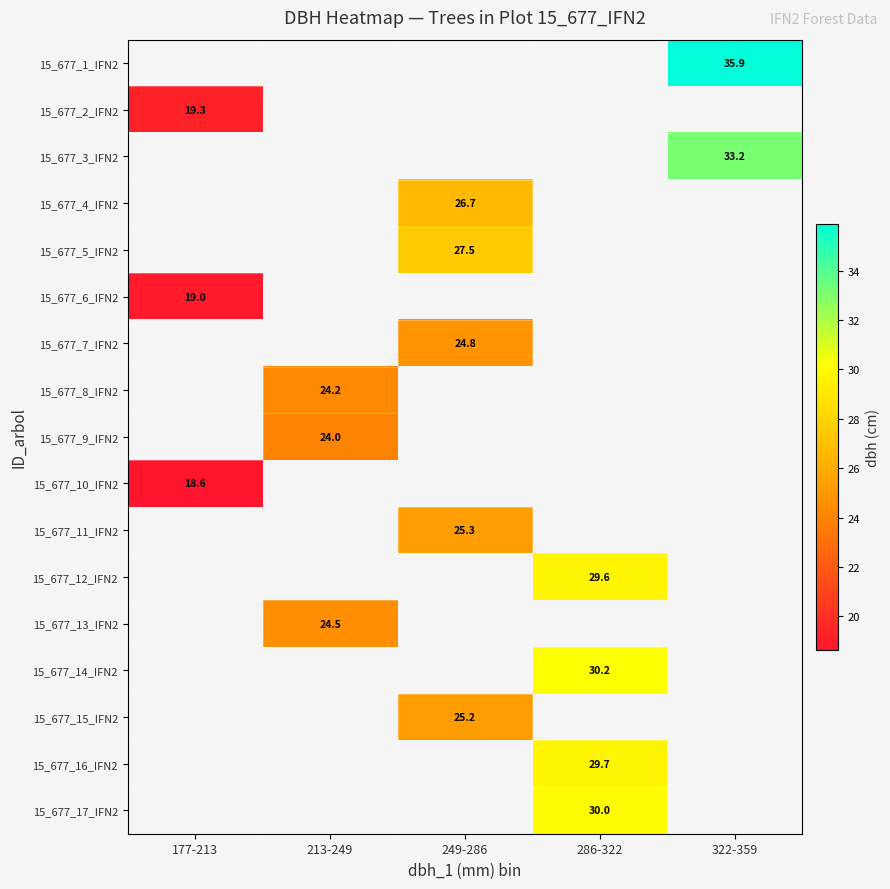

The 15_677_4_IFN2 series shows 5.8 at 249-286. True or false?

False